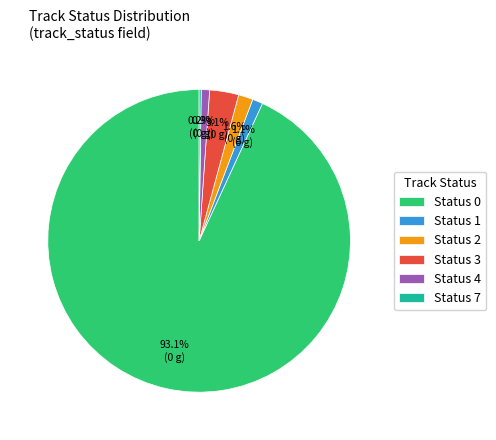

Do Status 3 and Status 1 together represent more than half of the pie?

No